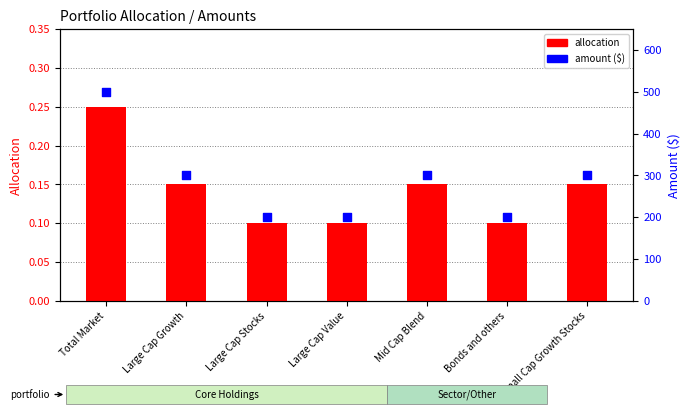

Is the value of amount at Large Cap Value greater than the value of allocation at Total Market?

Yes